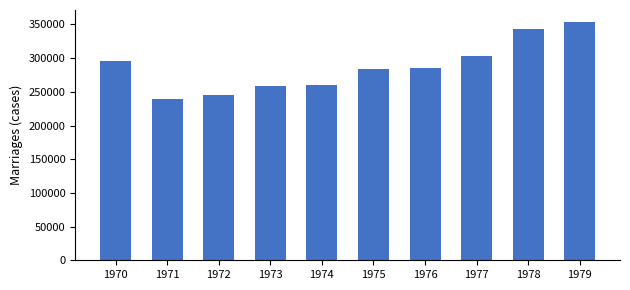

What is the greatest value displayed?

353824